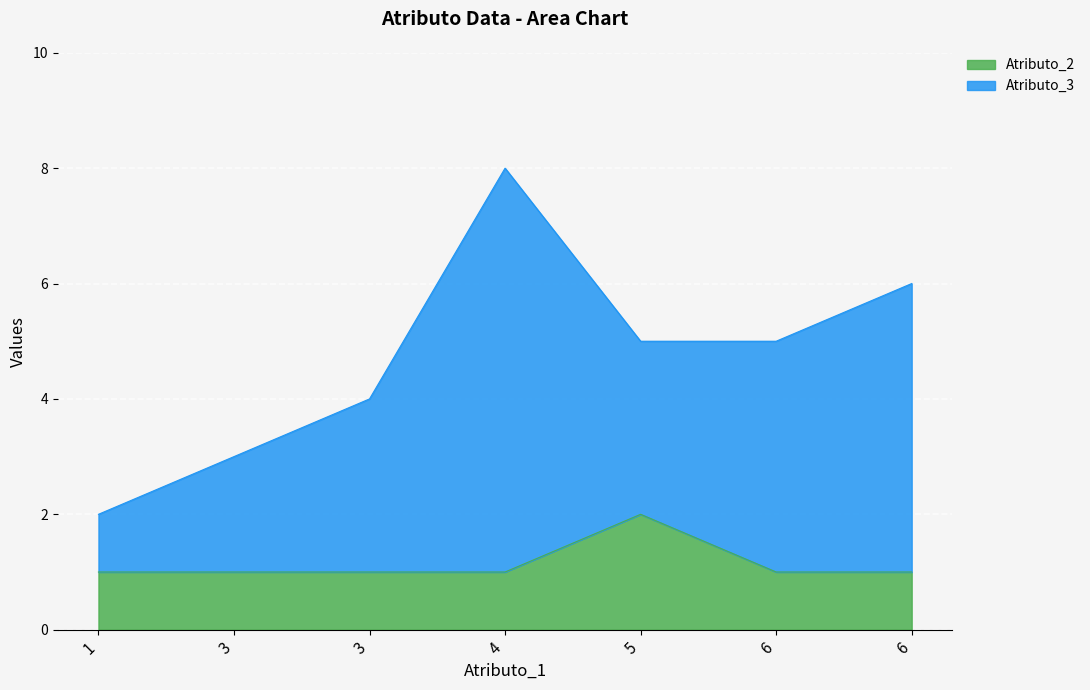

Does the chart display data point markers on the line(s)?

No